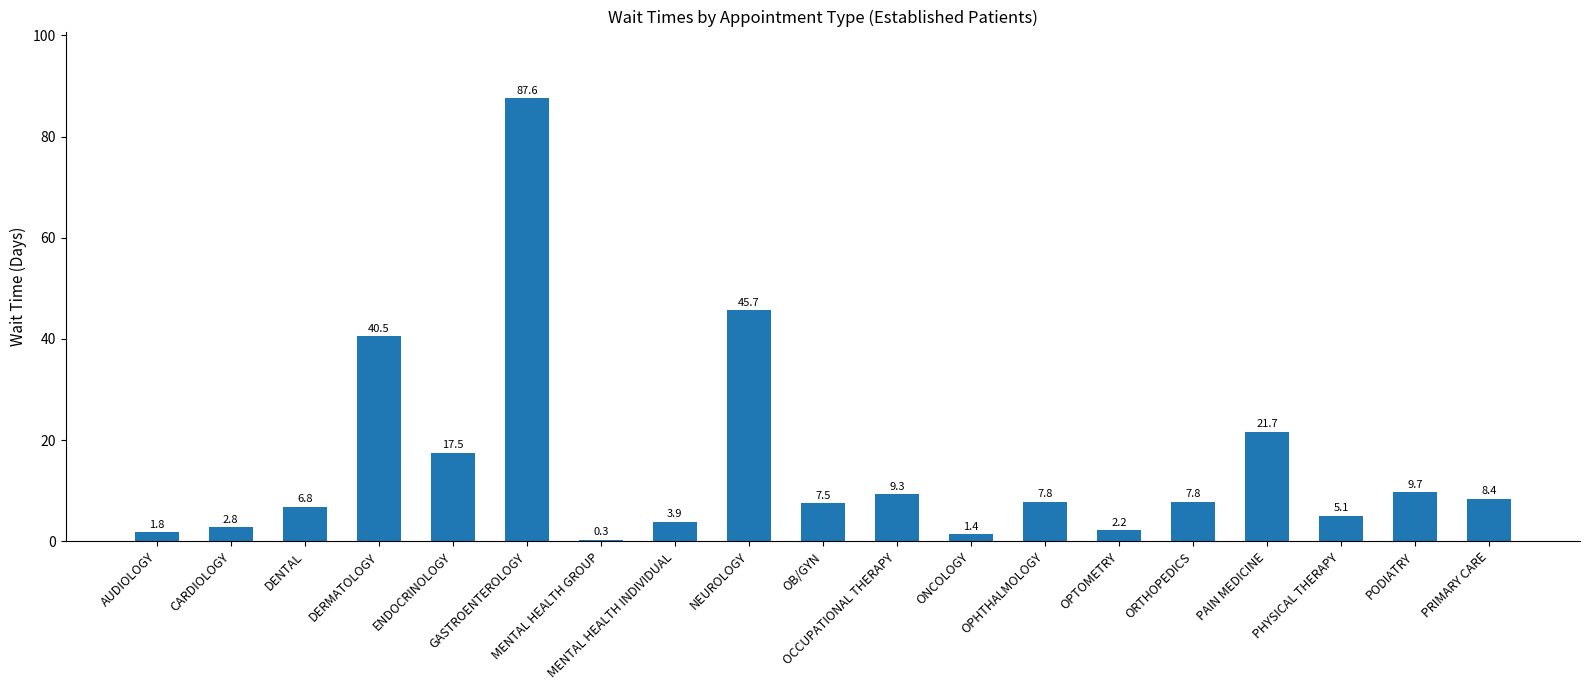

What is the sum of all values?

287.8